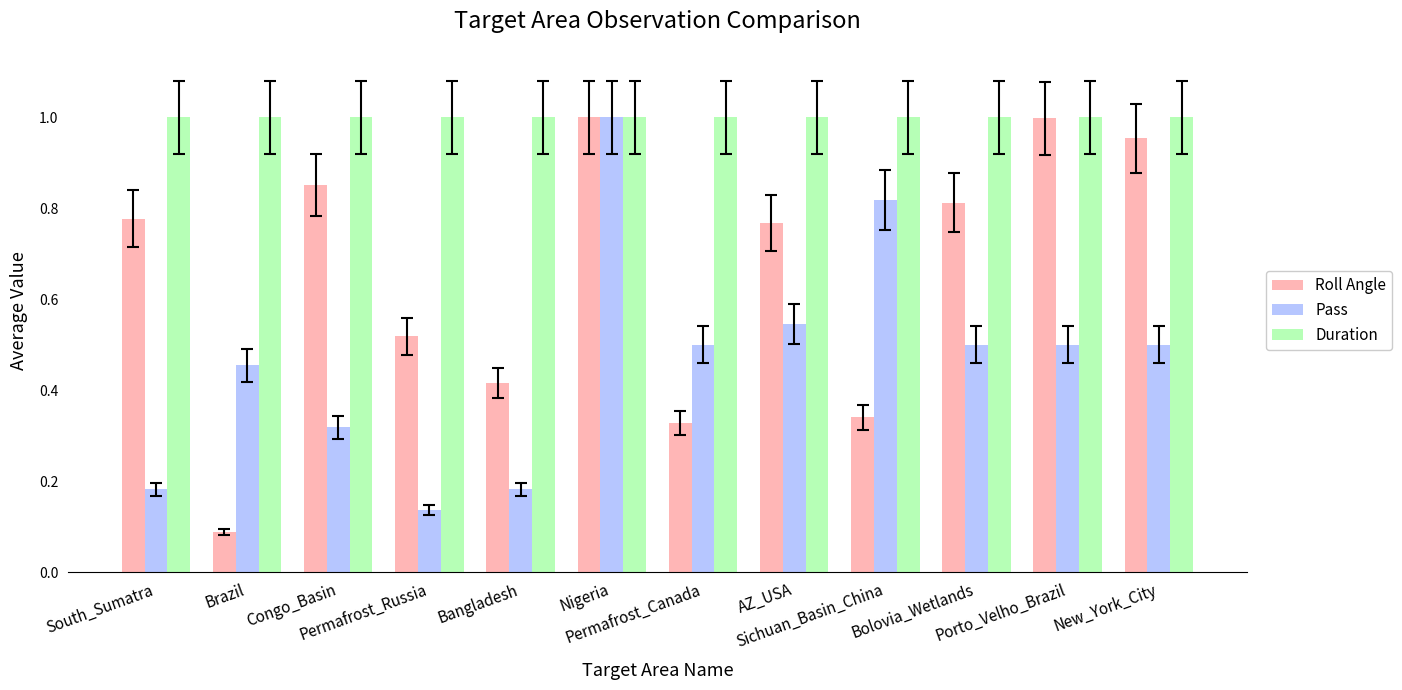

At how many categories does at least one series exceed 0?

12